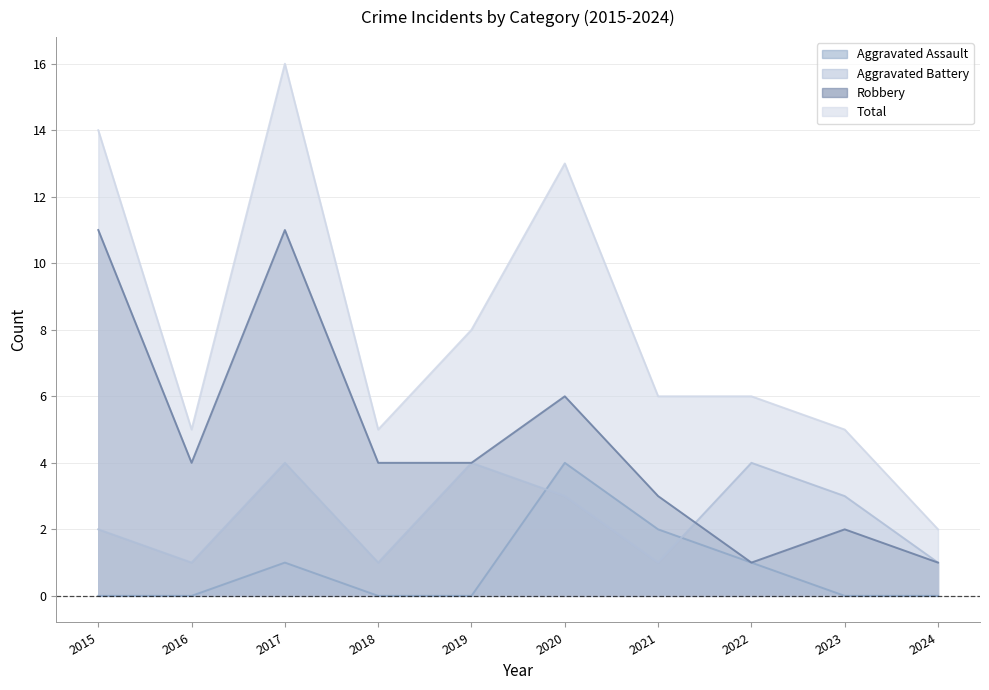

Which series has the largest total across all categories?

Total